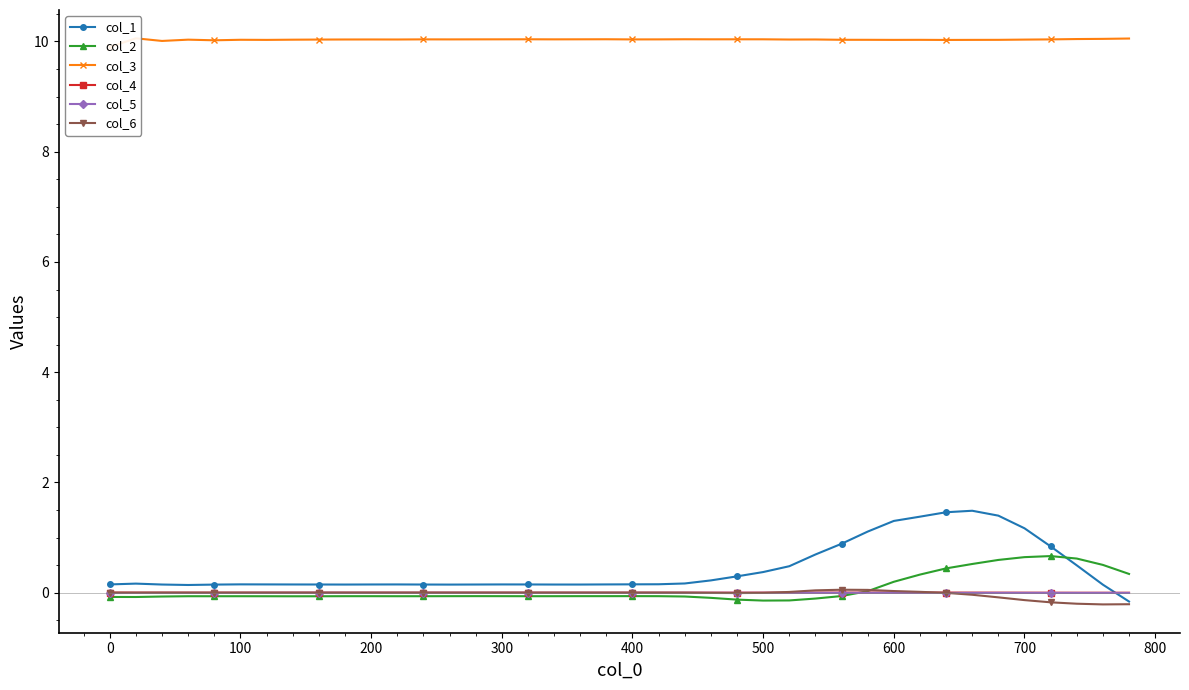

True or false: col_1 has a value of 0.2 at 100.

True